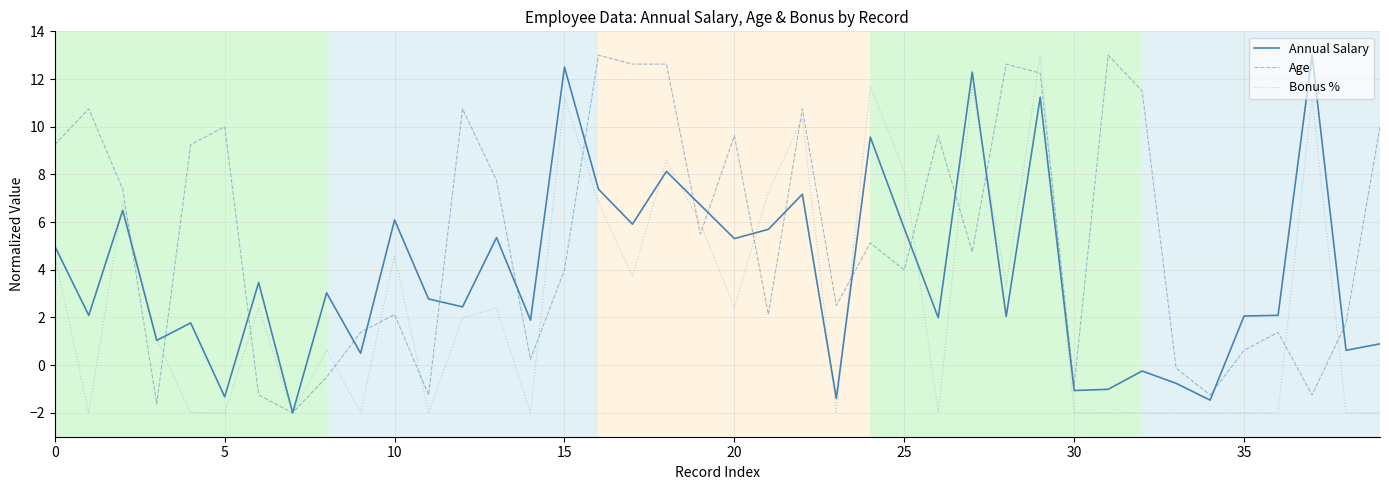

List the series in order of their overall mean, lowest first.

Bonus %, Annual Salary, Age